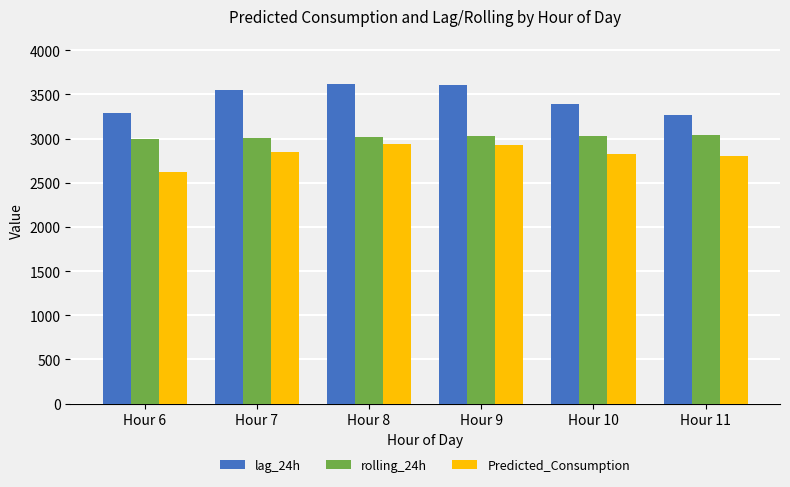

Rank the series by their average value, from highest to lowest.

lag_24h, rolling_24h, Predicted_Consumption